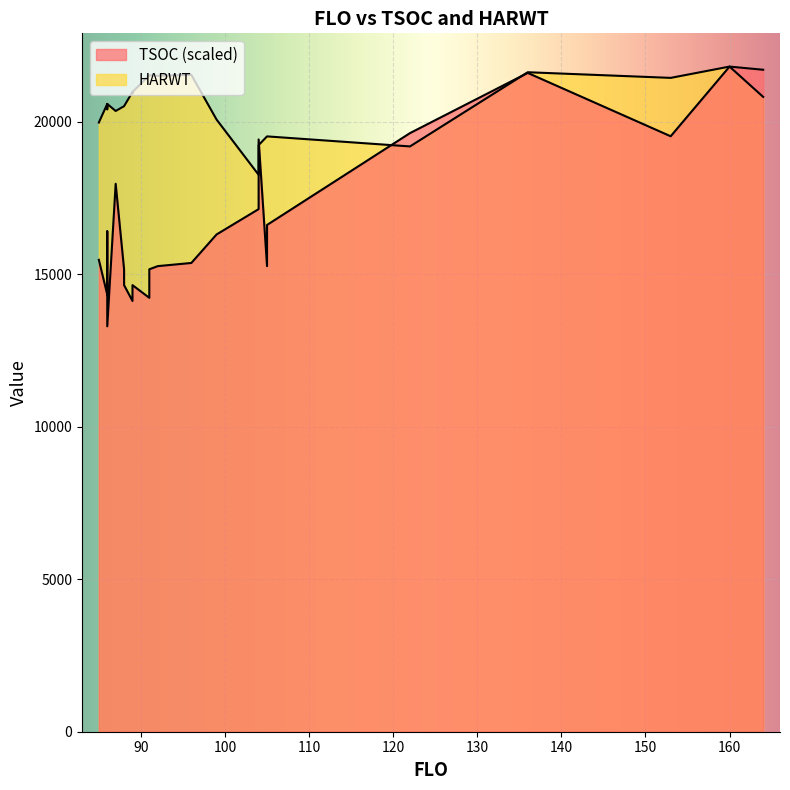

What is the minimum value shown in the chart?

128